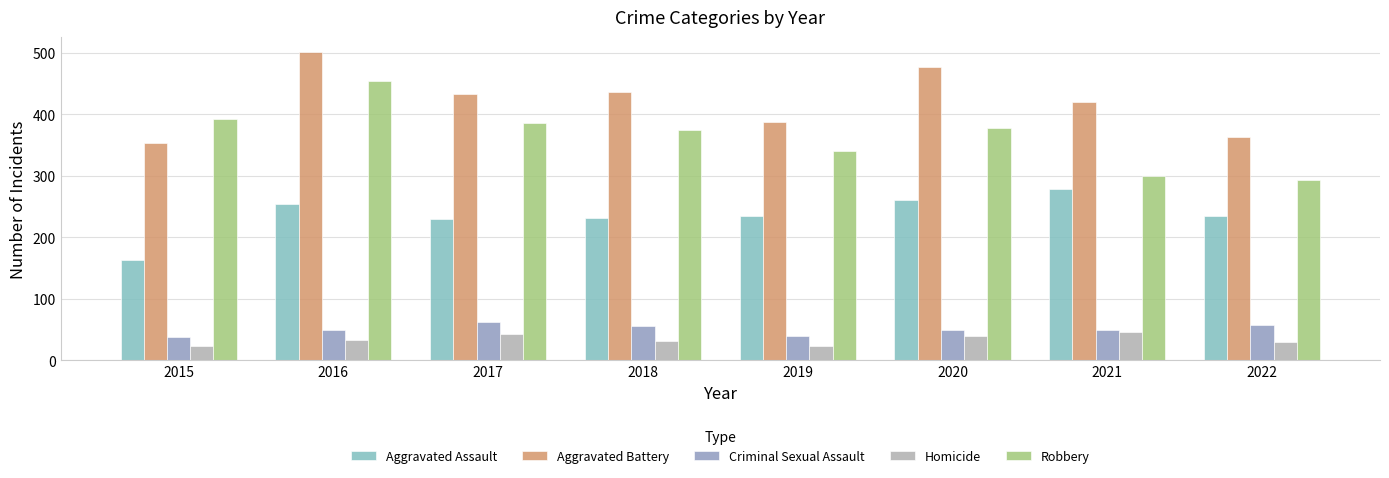

How many bars are there in each group?

5